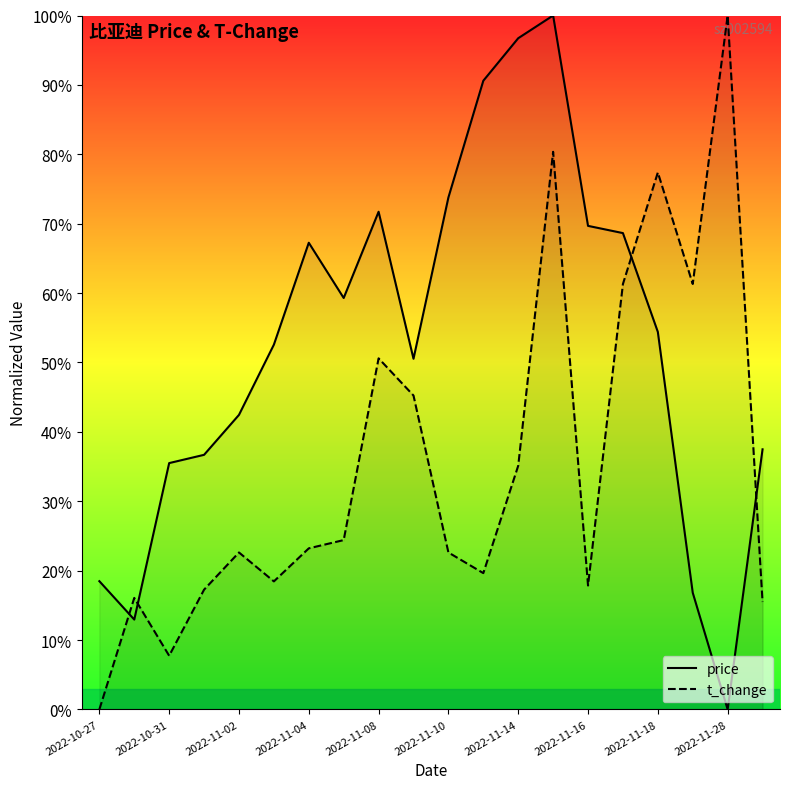

True or false: price has a value of 7.6 at 2022-10-31.

False